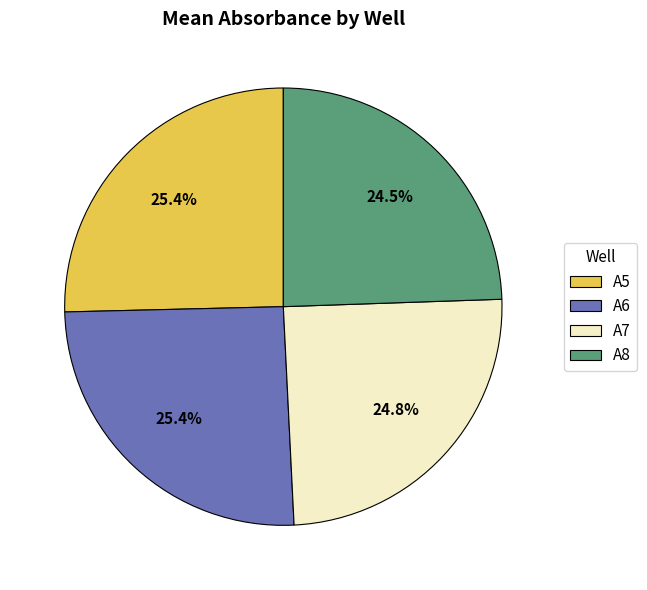

What is the ratio of the value at A6 to the value at A8?

1.0